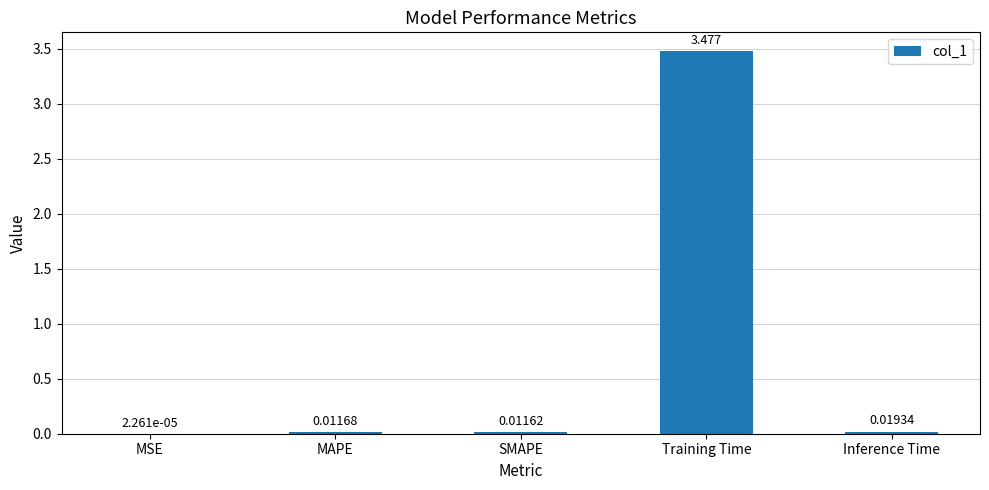

Between Training Time and MAPE, which is larger?

Training Time